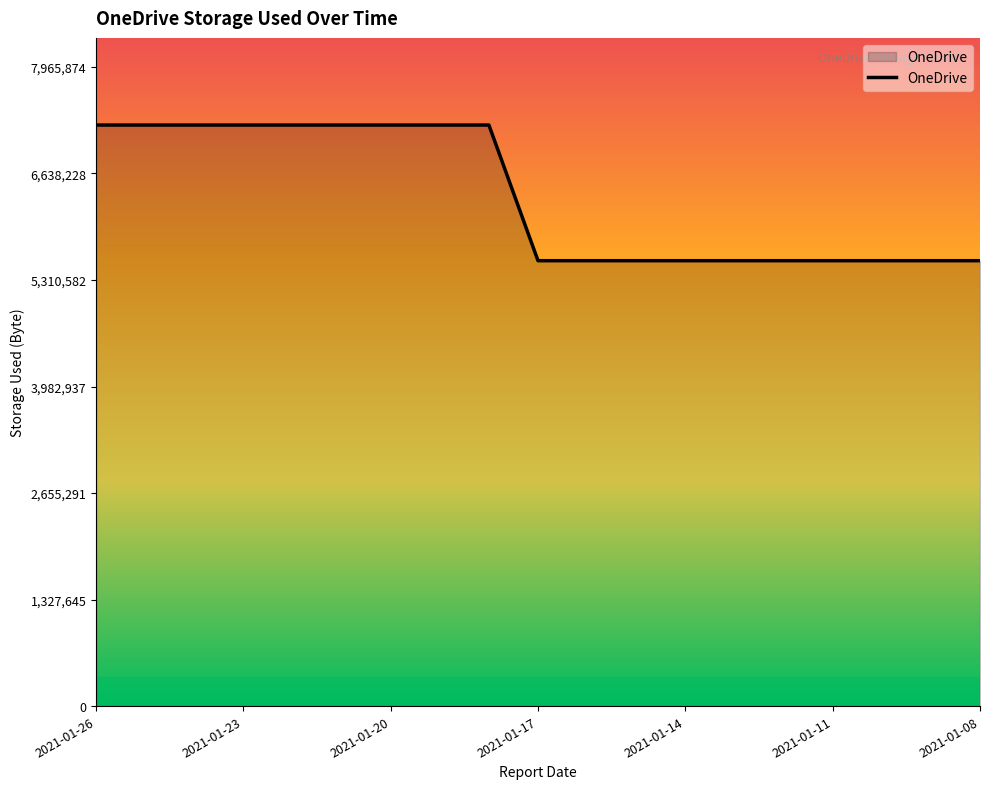

Count the values in the range 5550952 to 7241704.

19